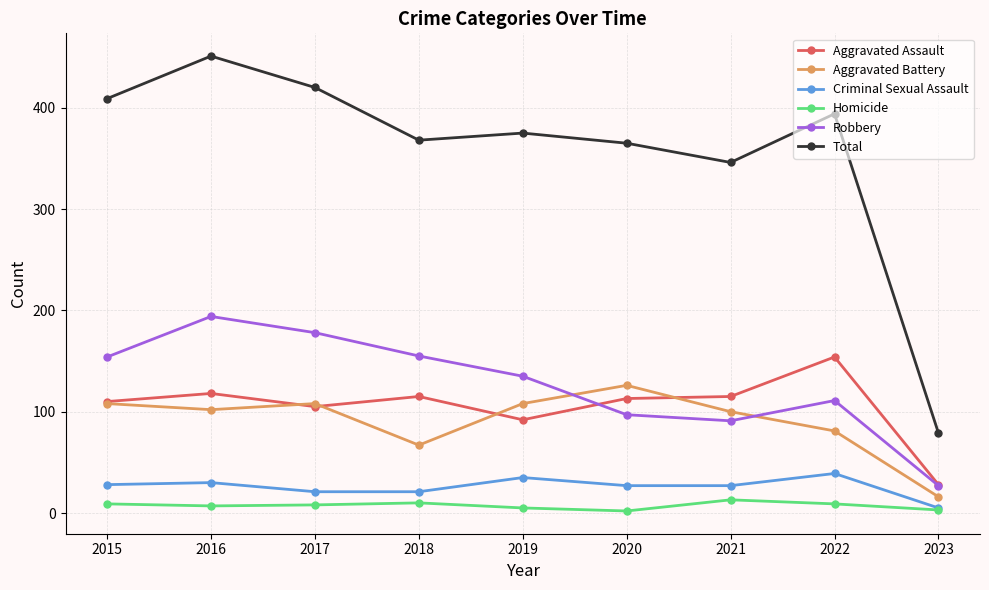

In Homicide, how many points are lower than both neighbors (excluding endpoints)?

2